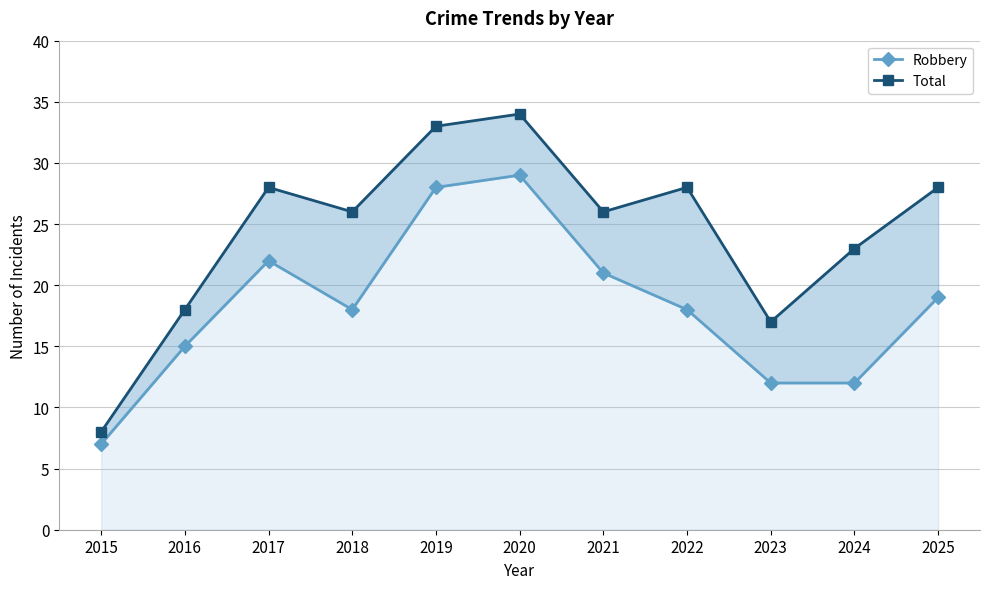

Which label corresponds to the largest value in the chart?

2020